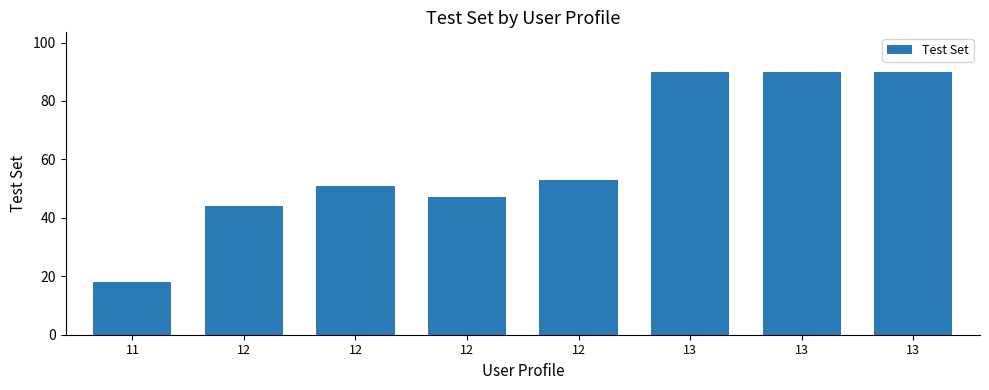

Reading right to left, extract all data points from this chart.

13=90	13=90	13=90	12=53	12=47	12=51	12=44	11=18